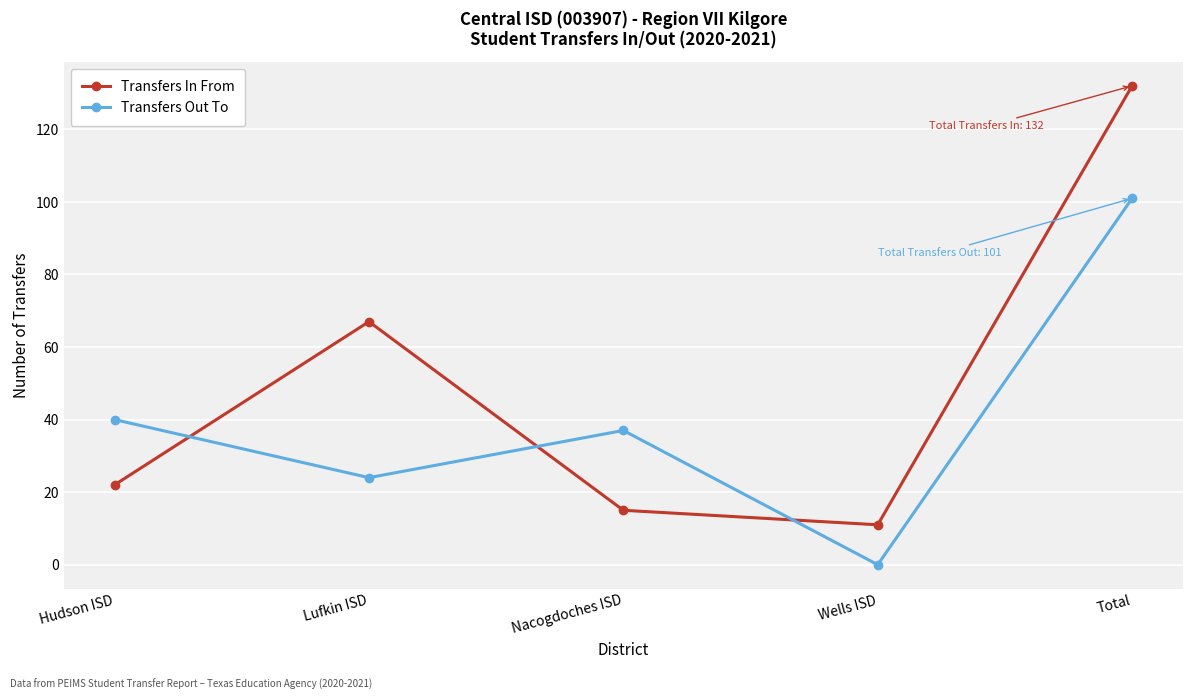

At which category does Transfers In From reach its first local valley?

Wells ISD